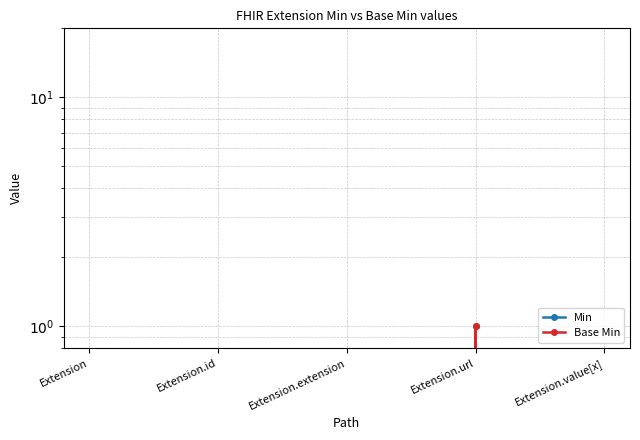

Is the value of Min at Extension greater than the value of Base Min at Extension.id?

No